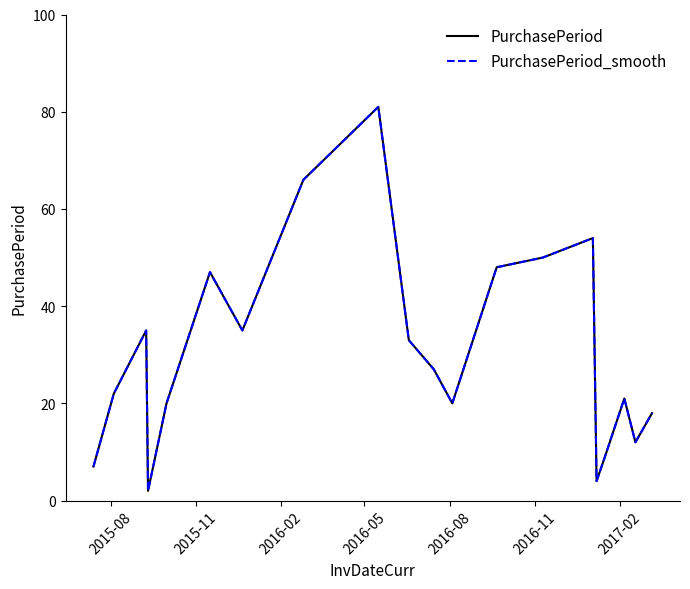

What is the average value of the PurchasePeriod series?

31